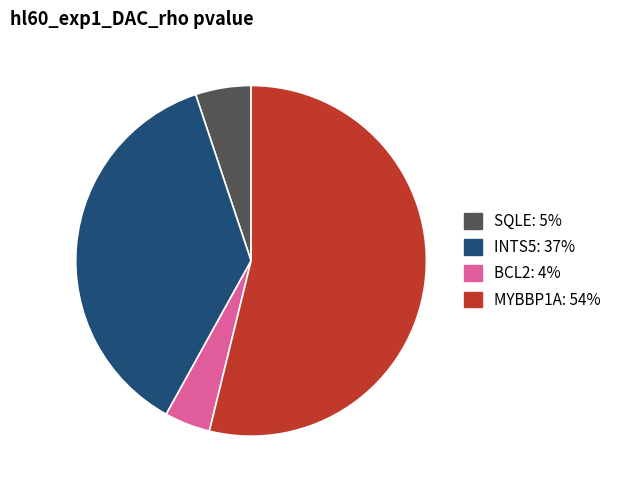

Rank the categories by value from lowest to highest.

BCL2, SQLE, INTS5, MYBBP1A